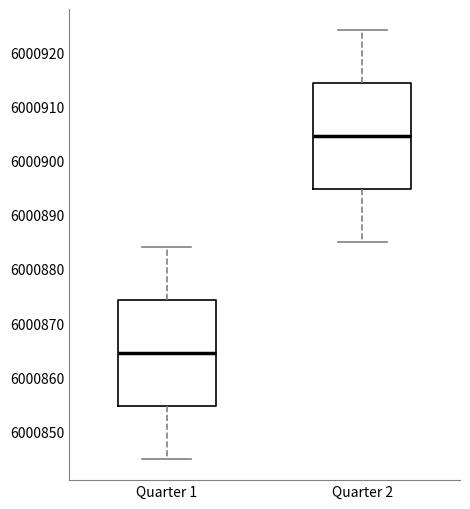

Reading left to right, read every box against the y-axis: the position of its median line, the range the box covers, and the ends of its whiskers. The values are not printed on the chart, so give them approximately, as read against the axis.

Quarter 1: median 6000865, box 6000855 to 6000874, whiskers 6000845 to 6000884
Quarter 2: median 6000905, box 6000895 to 6000914, whiskers 6000885 to 6000924